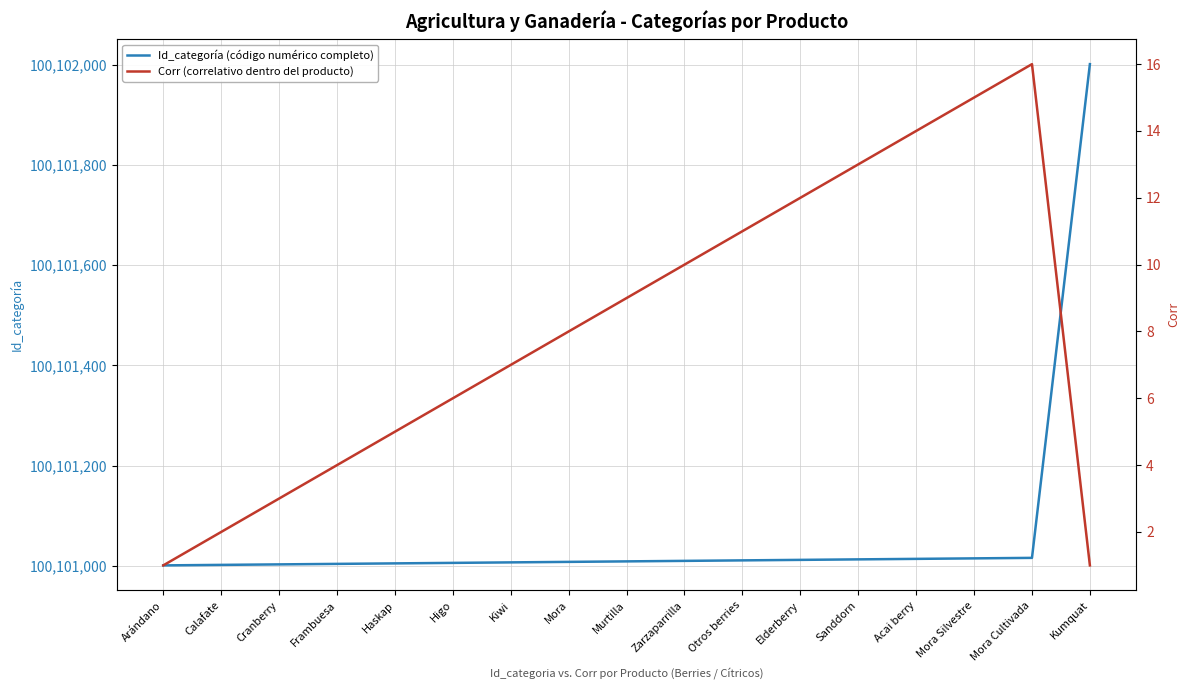

What are all the series names shown in the legend?

Id_categoría (código numérico completo), Corr (correlativo dentro del producto)